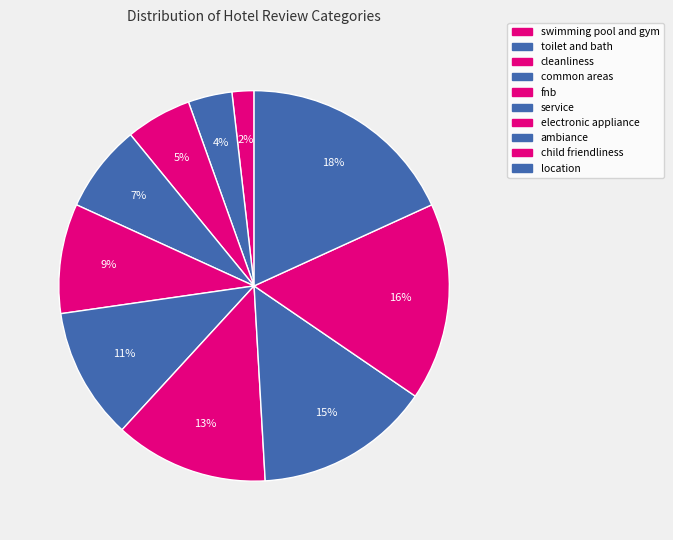

How many segments does this pie chart have?

10